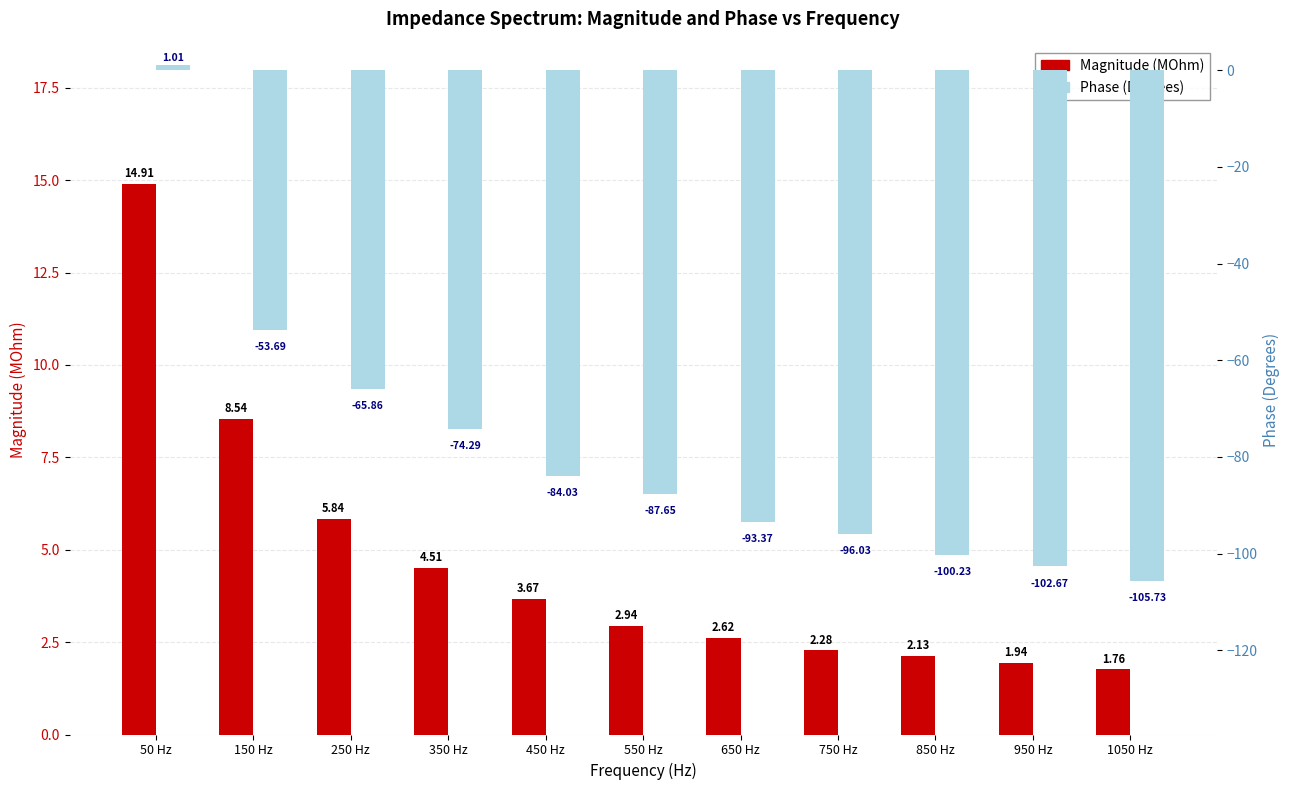

What is the label of the 1st bar from the left?

50 Hz